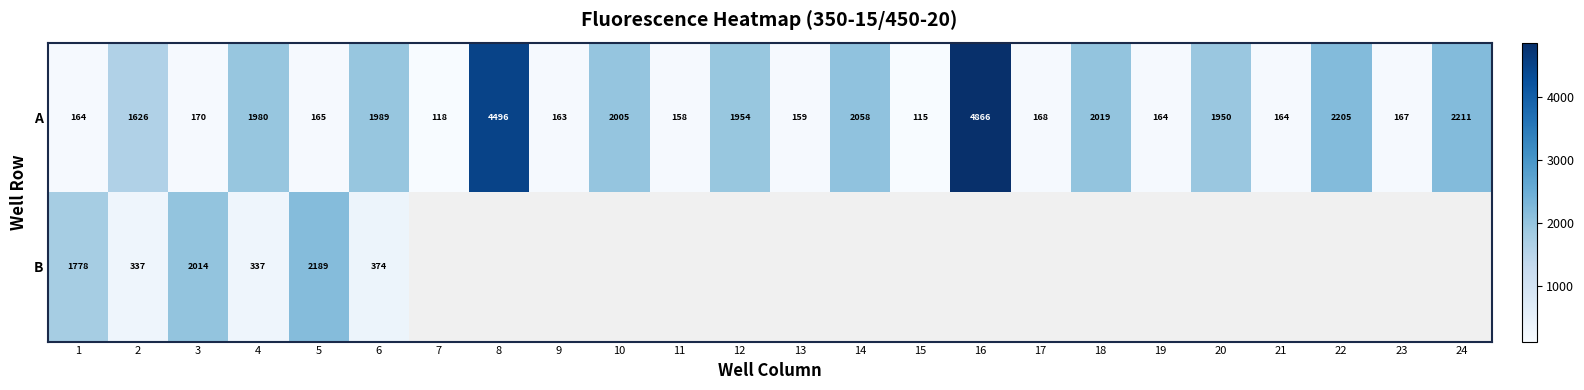

Is it true that A equals 1950 at 20?

True